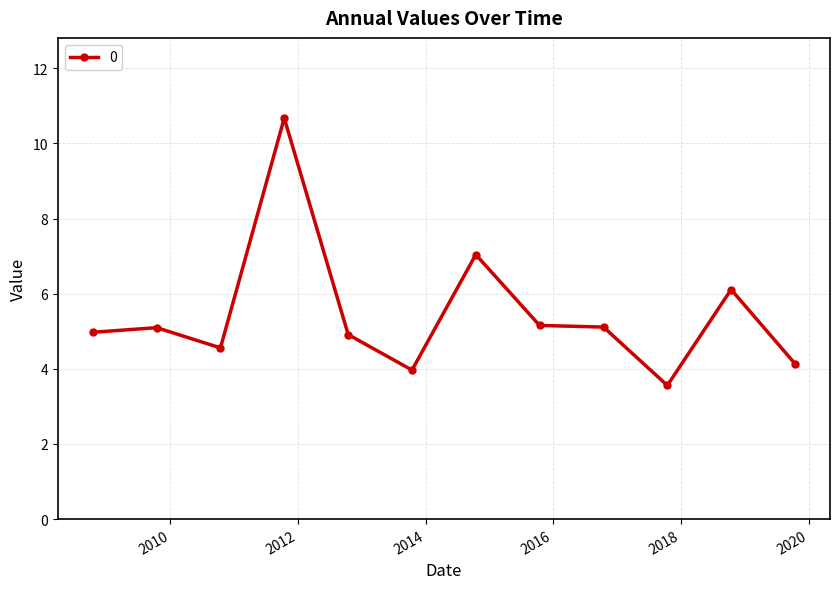

What is the value of the 6th point from the left?

4.0